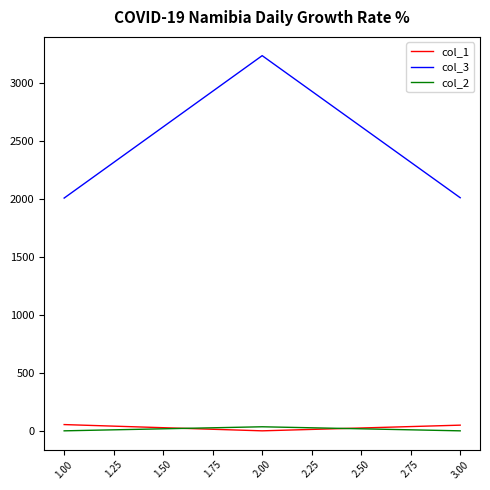

At 1.00, list the series in order from largest to smallest.

col_3, col_1, col_2